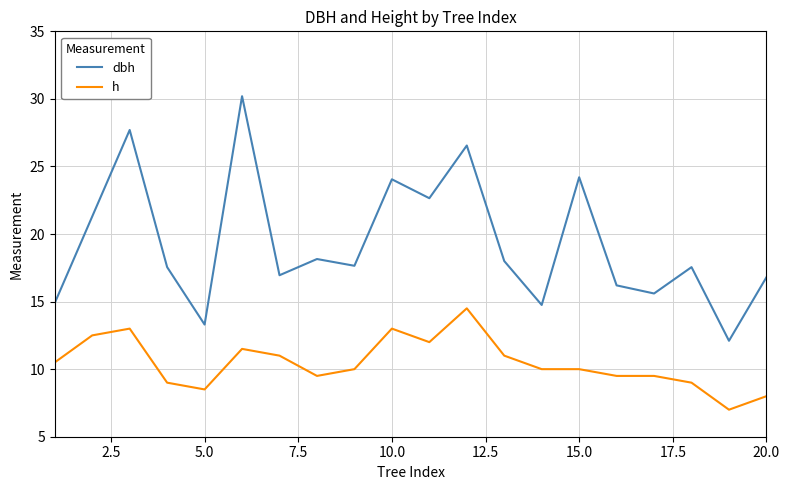

True or false: dbh and h intersect in this chart.

False